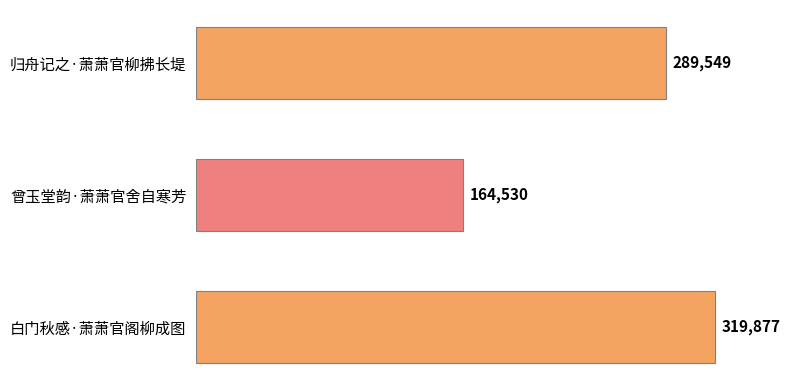

How many values are between 164530 and 319877?

3